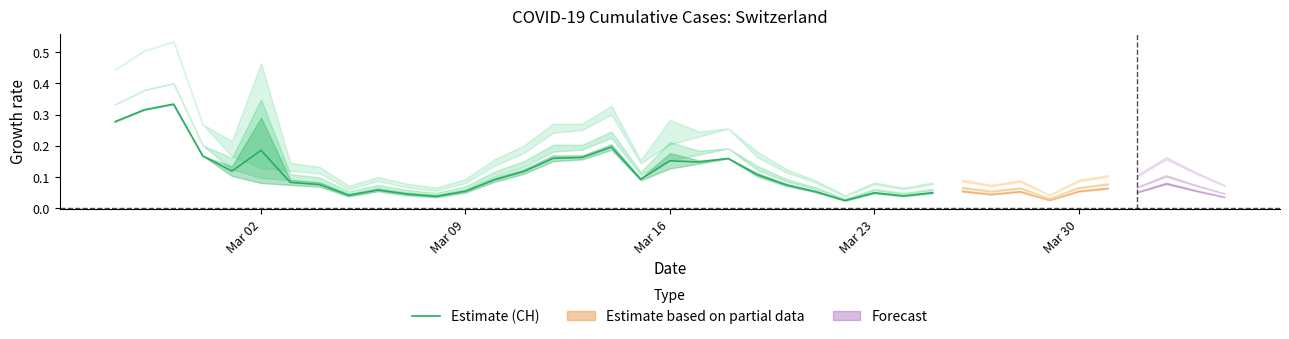

How many interior local peaks (higher than both neighbors) does the data have?

7